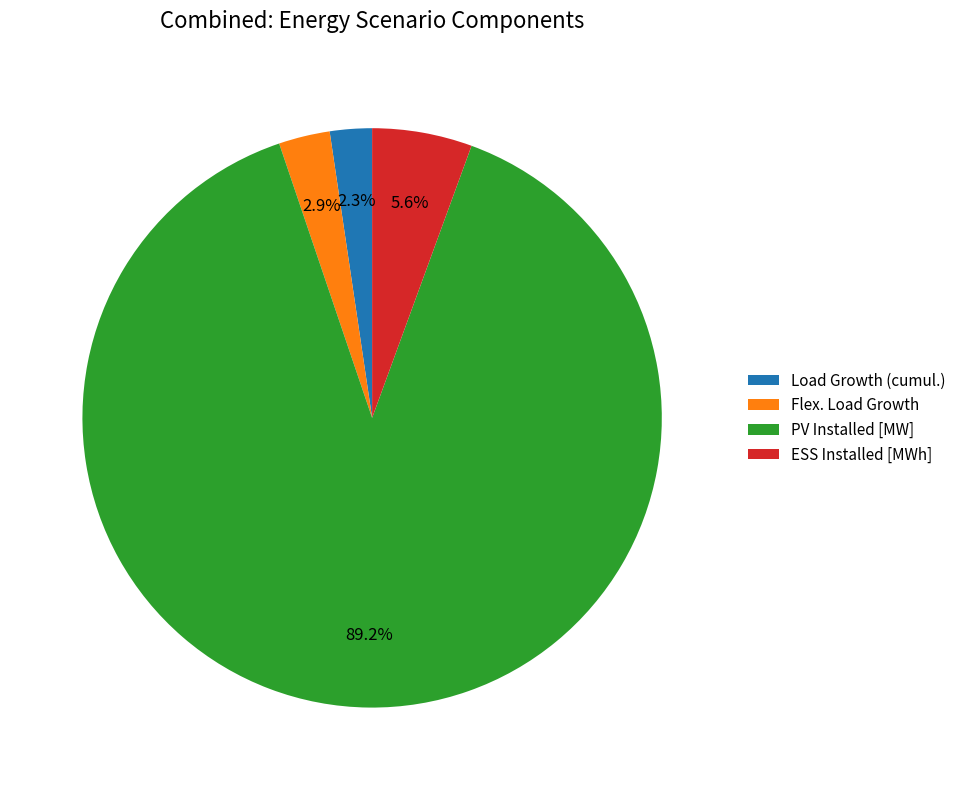

Count the number of slices in the pie.

4